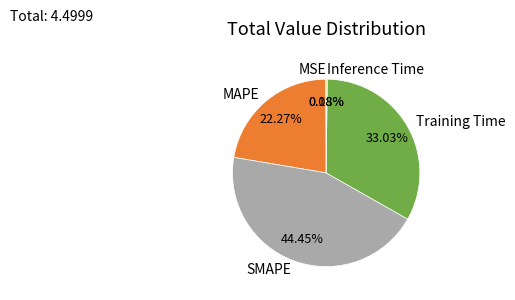

To the nearest percent, what percentage of the pie is MAPE?

22%